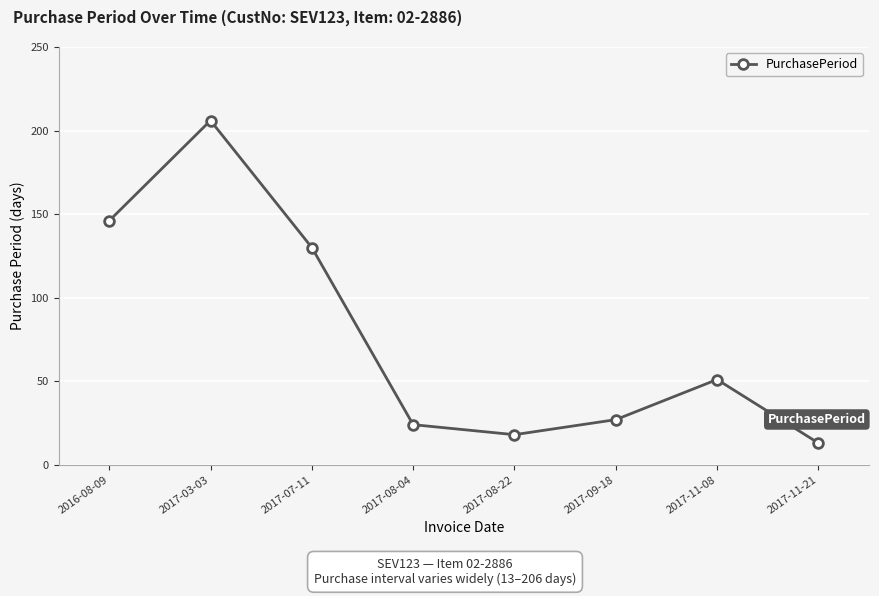

Does the chart display data point markers on the line(s)?

Yes